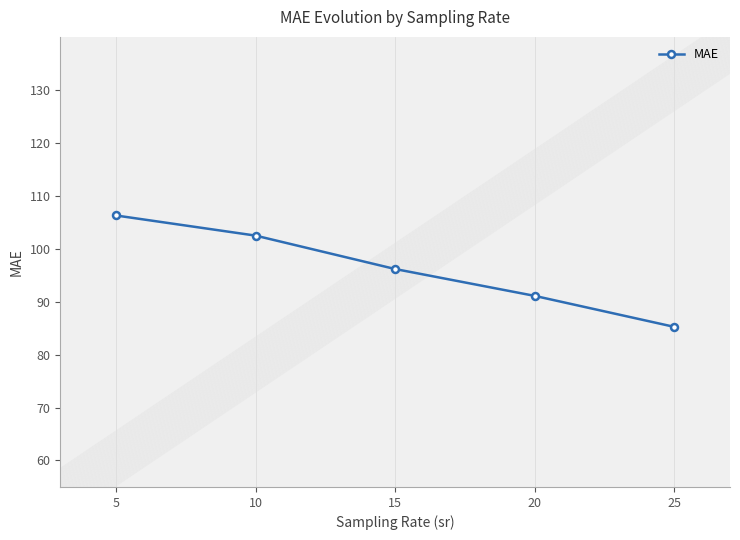

What is the sum of all values?

481.2